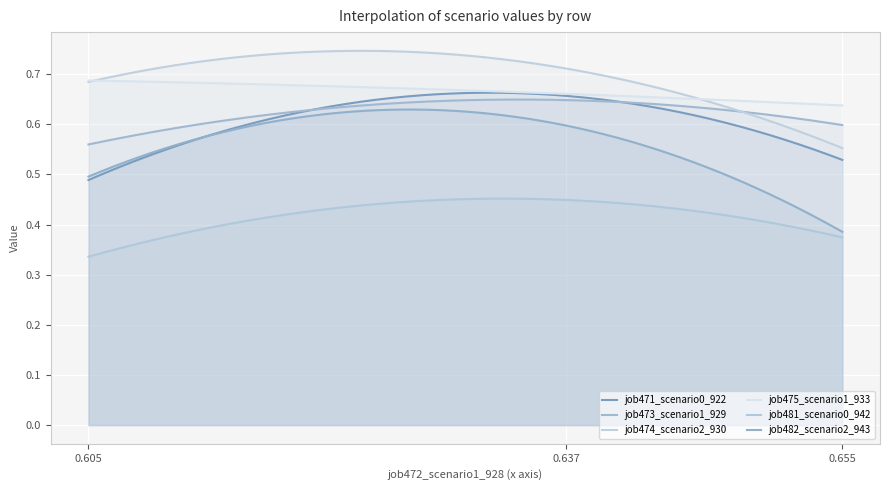

Which series has the widest spread of values?

job482_scenario2_943